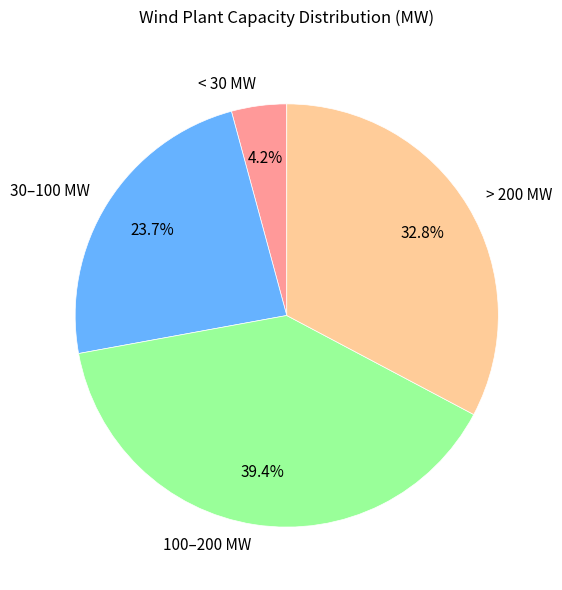

Which has a higher value, < 30 MW or > 200 MW?

> 200 MW